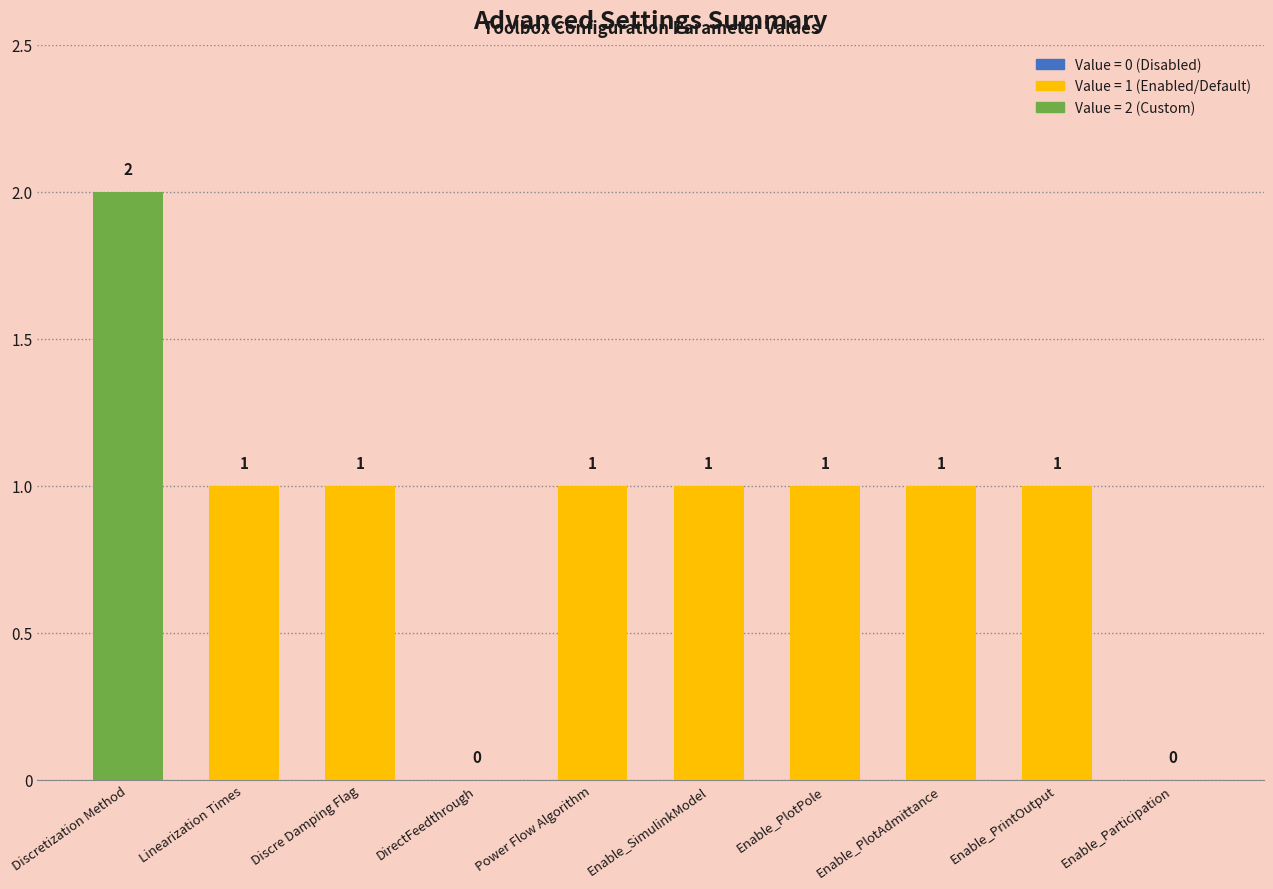

What is the average value?

1